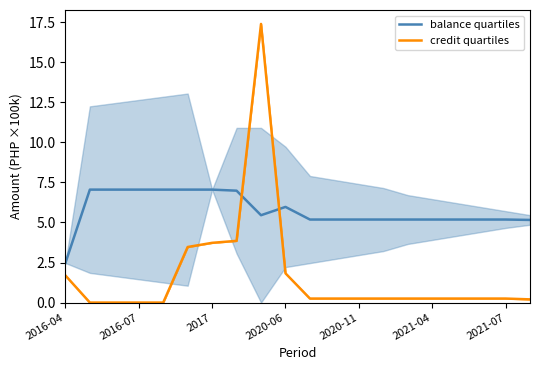

Count the number of categories in the chart.

20